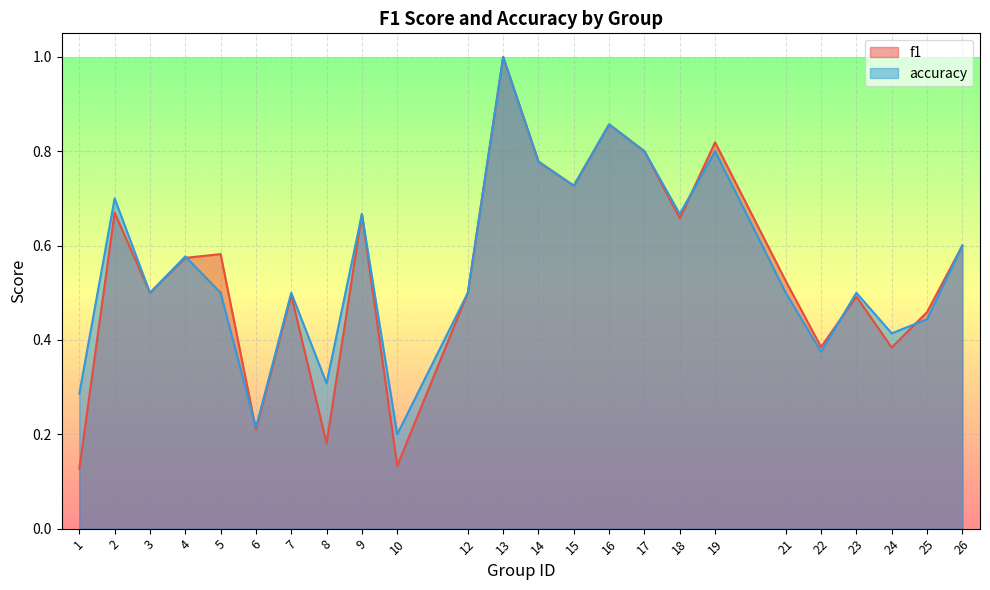

True or false: accuracy has a value of 1.0 at 13.

True